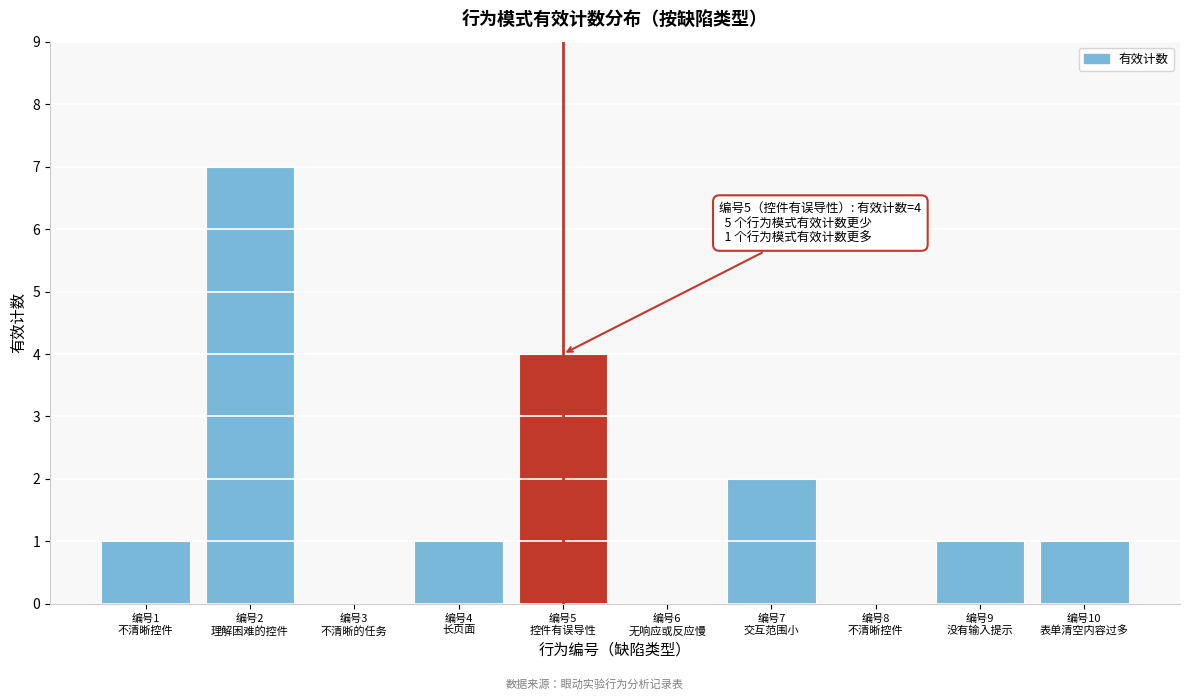

What is the sum of all values?

17